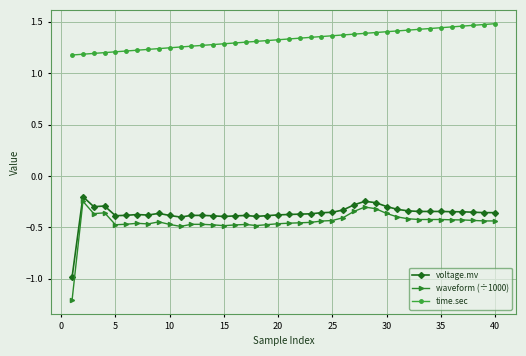

Which series has the widest spread of values?

waveform (÷1000)